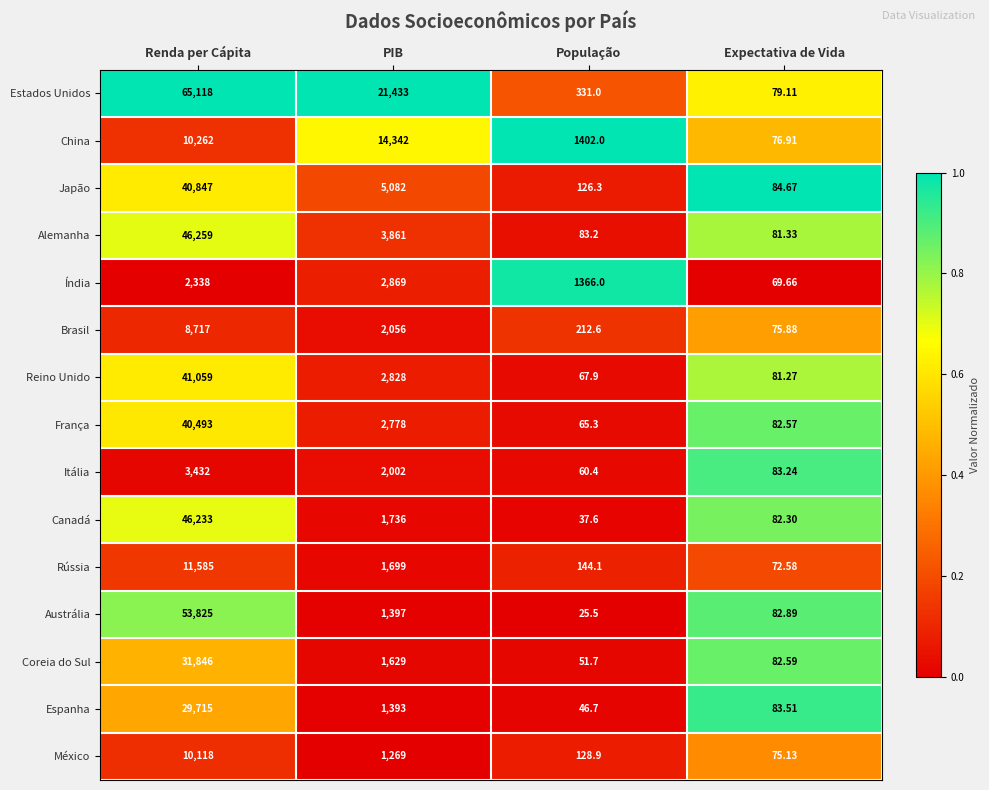

Which label corresponds to the smallest value in the chart?

População